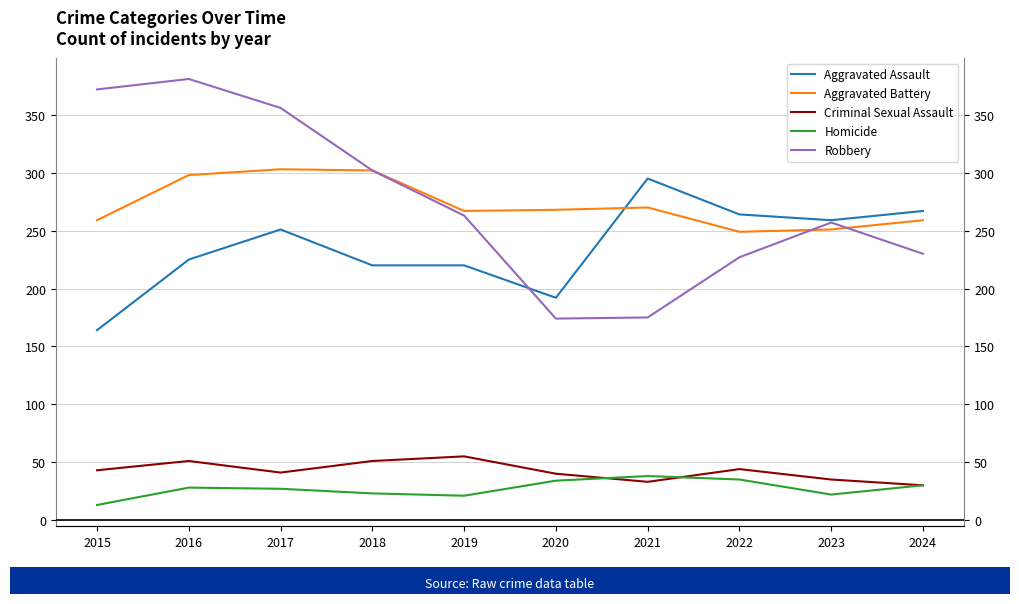

Which series has the widest spread of values?

Robbery